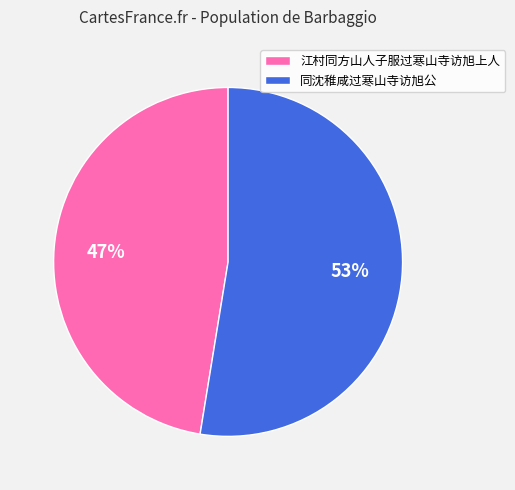

Is the sum of 江村同方山人子服过寒山寺访旭上人 and 同沈稚咸过寒山寺访旭公 greater than half?

Yes